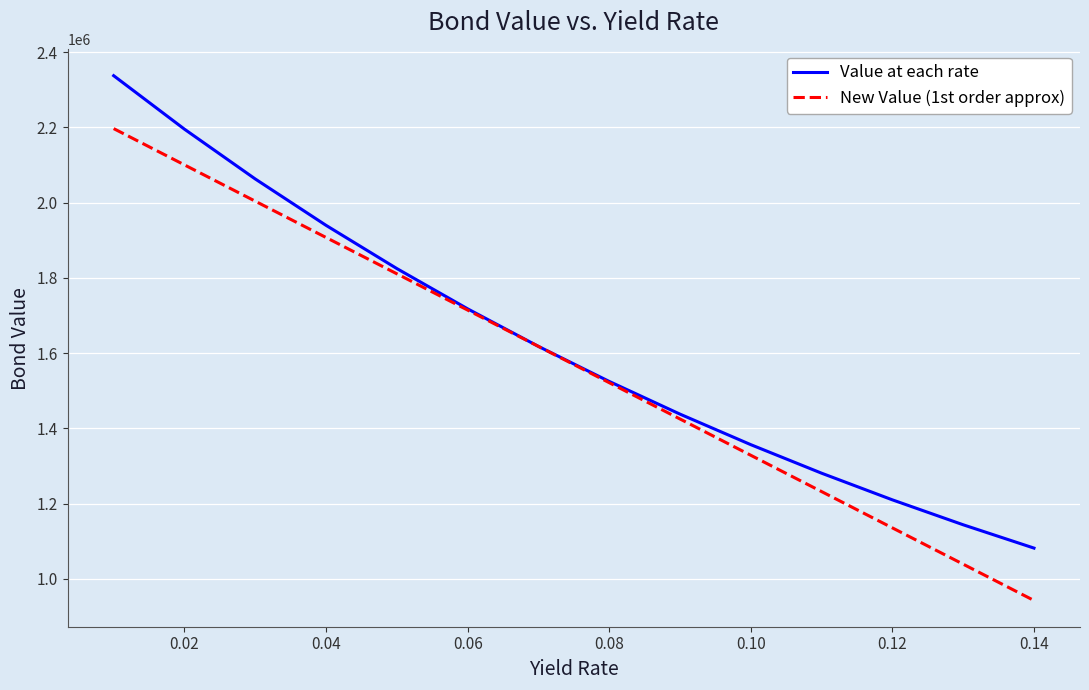

What is the minimum value for Value at each rate?

1081725.9